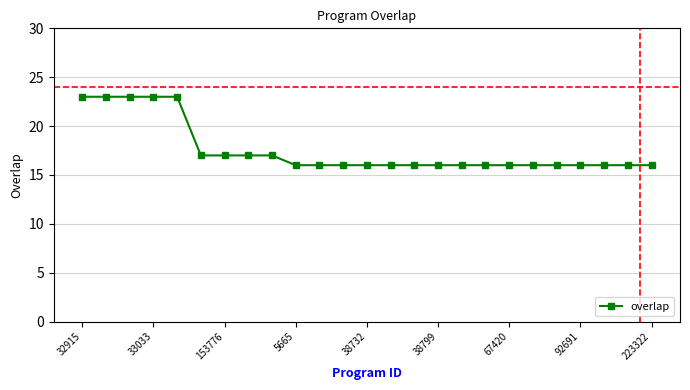

Count the values in the range 16 to 17.

20